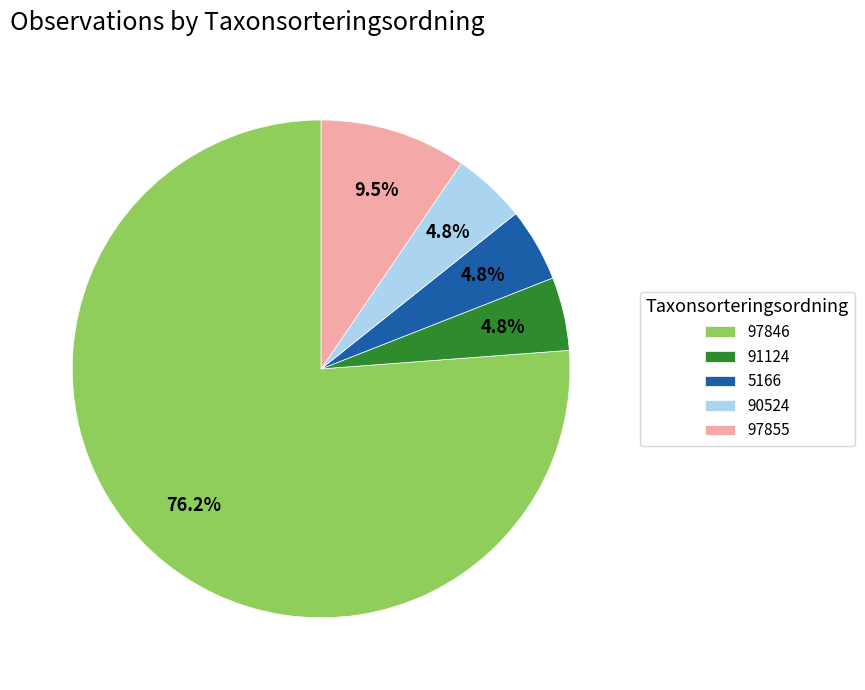

How many segments does this pie chart have?

5